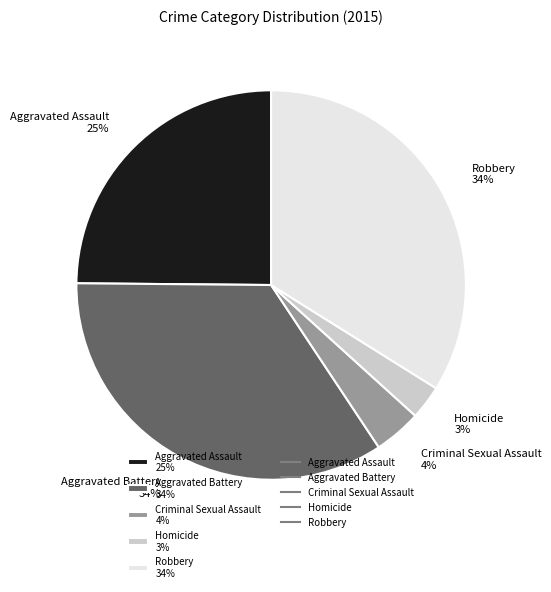

Combined, do Aggravated Assault and Aggravated Battery account for over 50%?

Yes